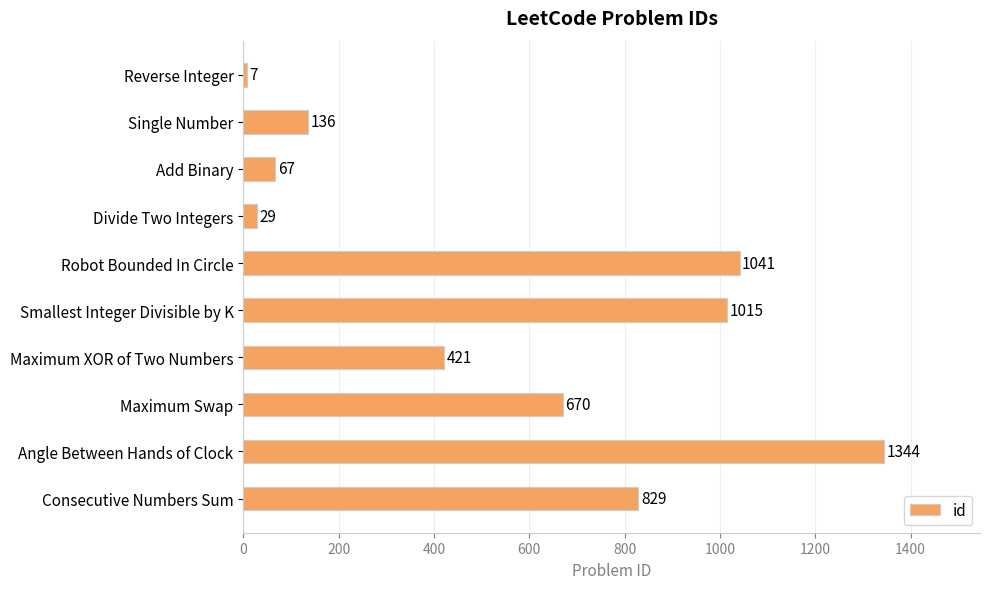

Reading top to bottom, what are all the values shown in this chart?

7	136	67	29	1041	1015	421	670	1344	829